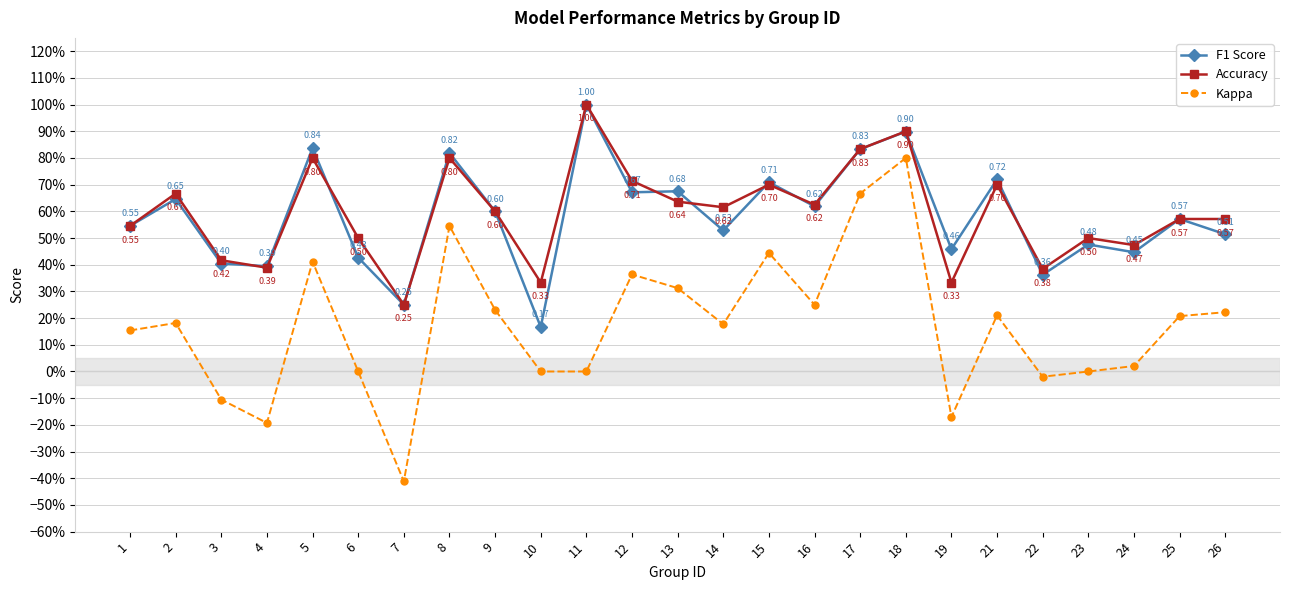

What is the total value across all series at 9?

1.4